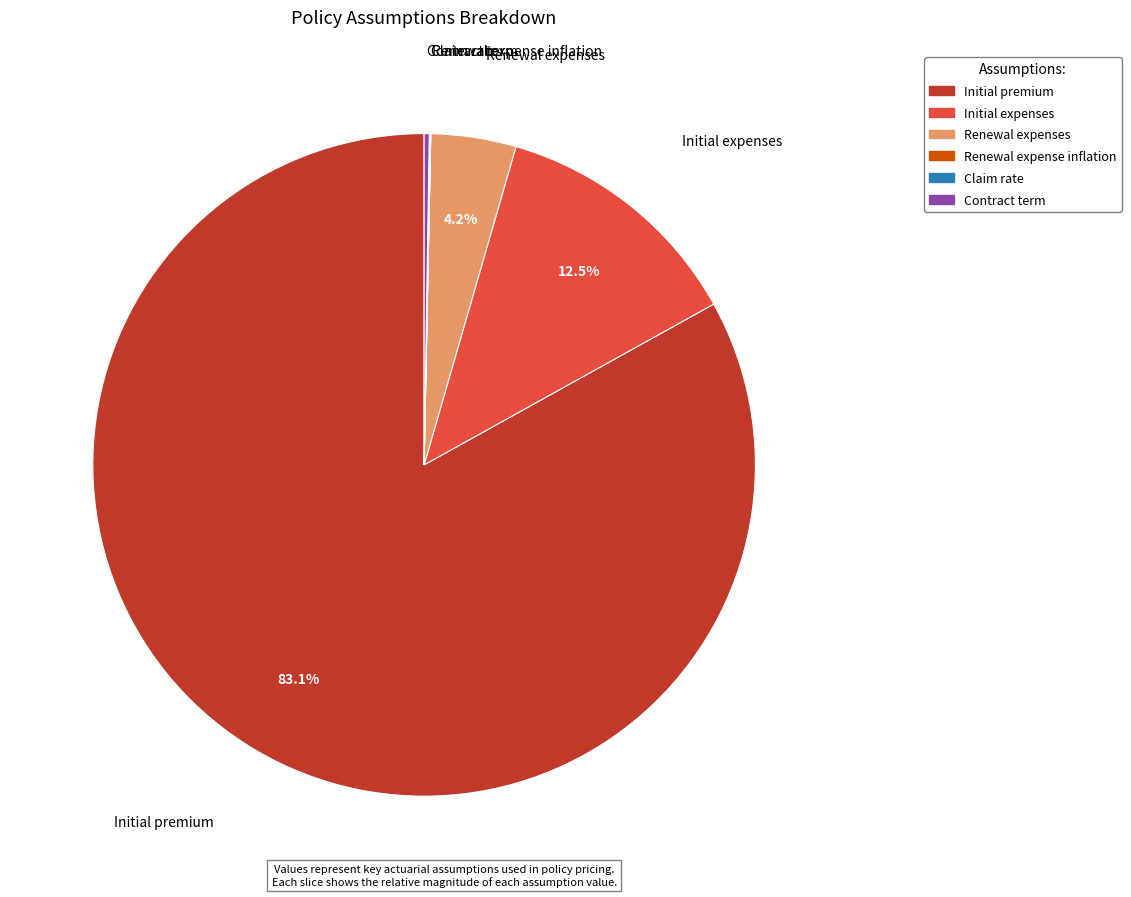

Which category has the biggest portion of the pie?

Initial premium